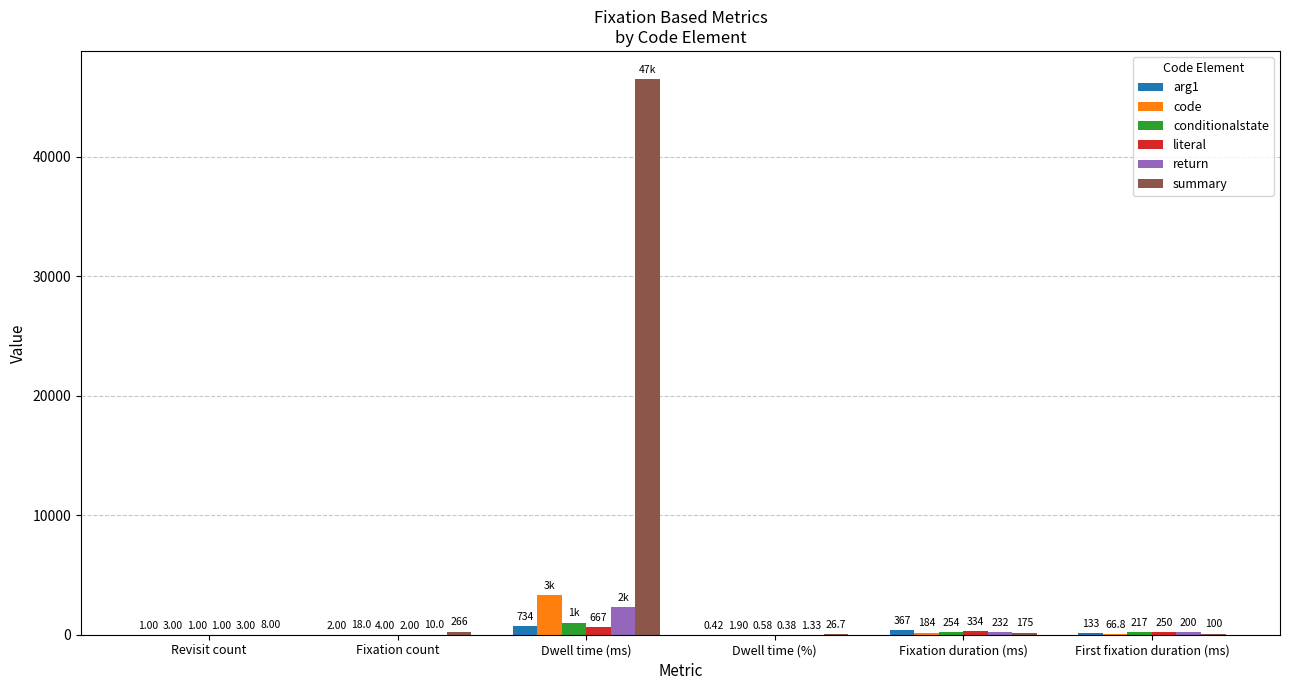

At which category does the chart reach its peak across all series?

Dwell time (ms)